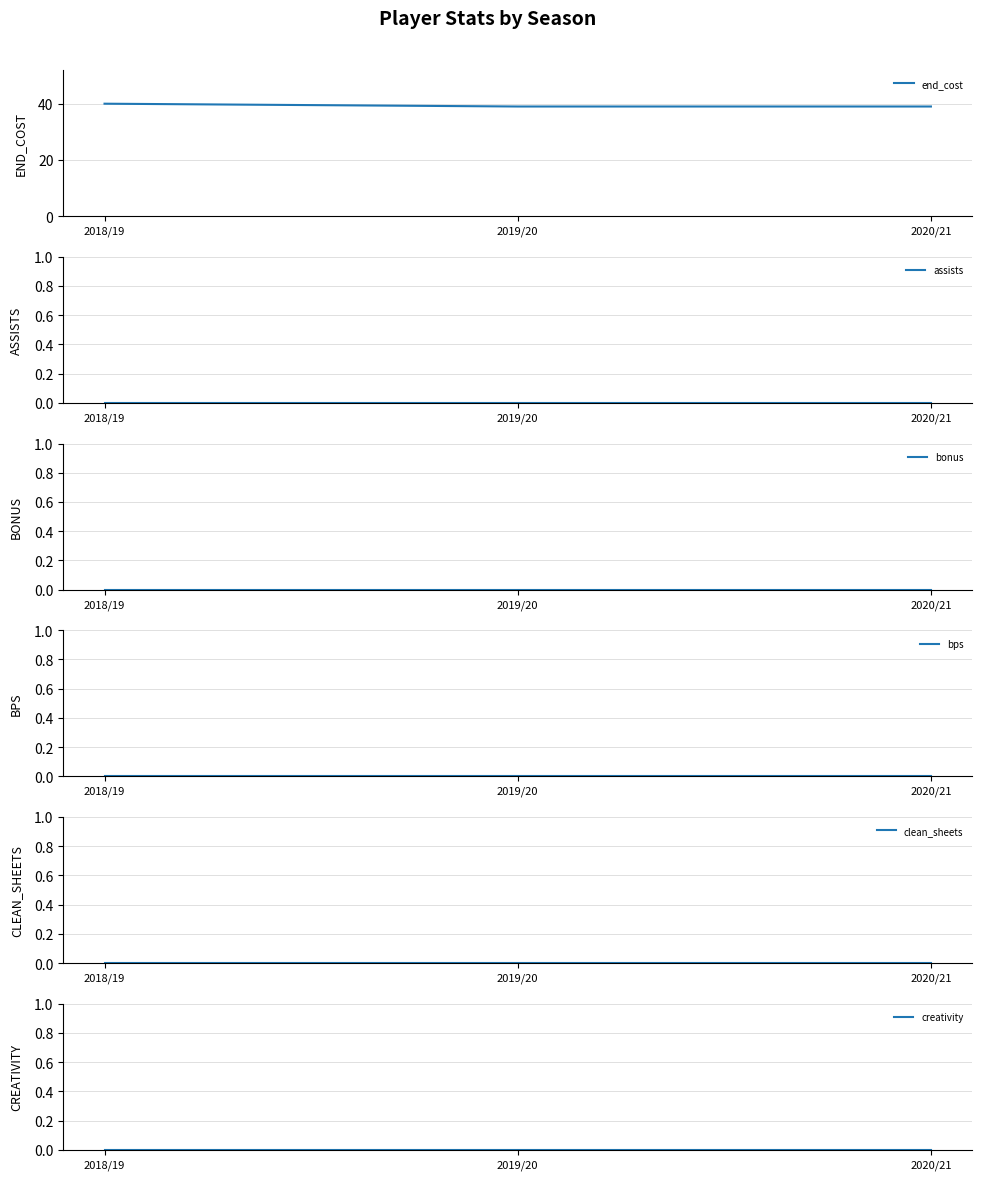

What is the total value across all series at 2019/20?

39